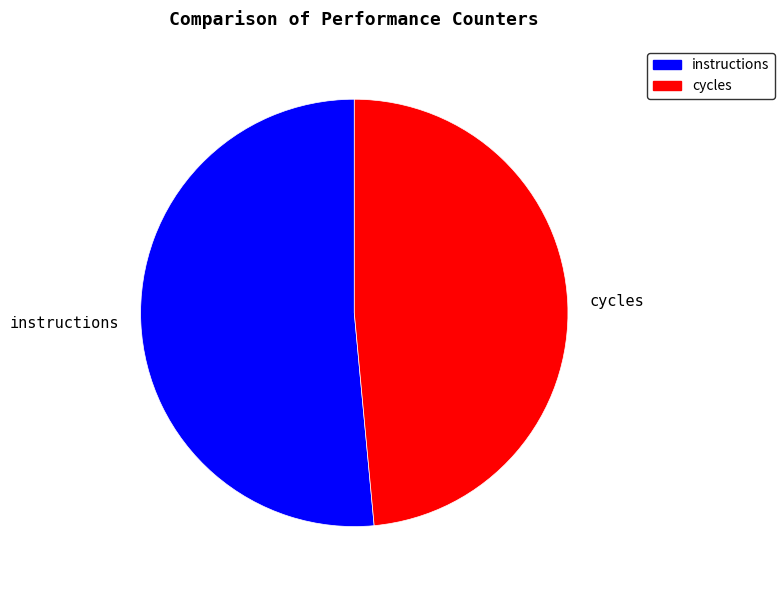

What is the smallest slice in the pie chart?

cycles